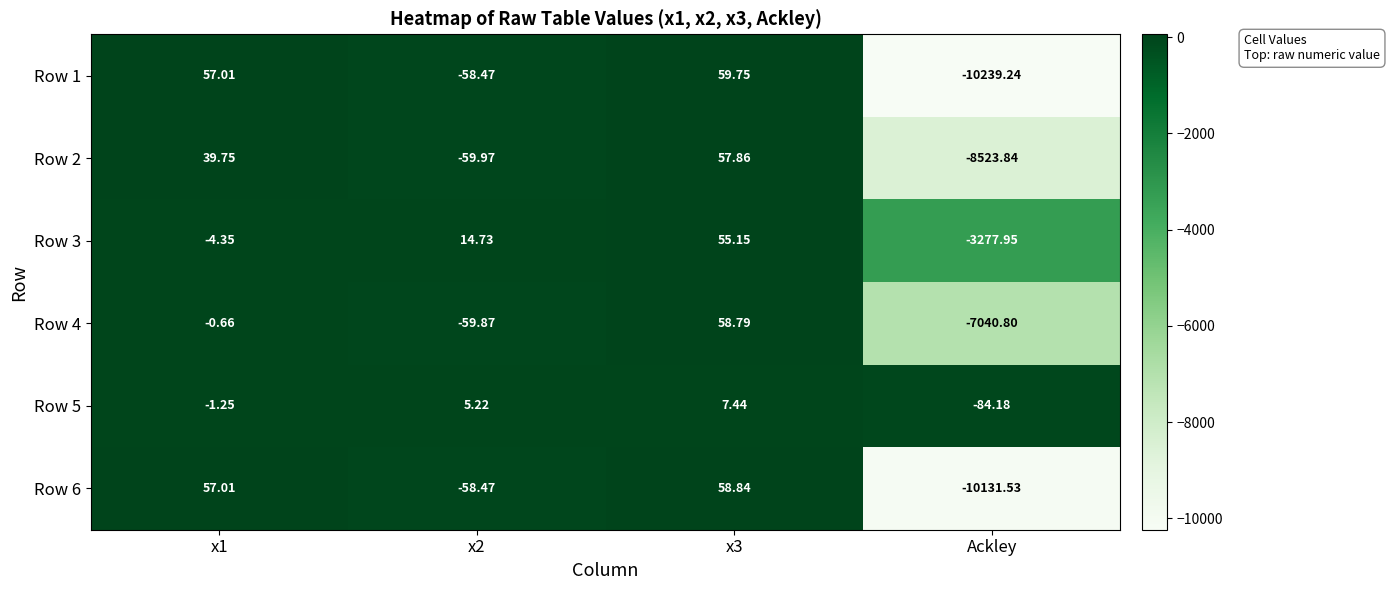

How many data points in Row 5 are above 5?

2